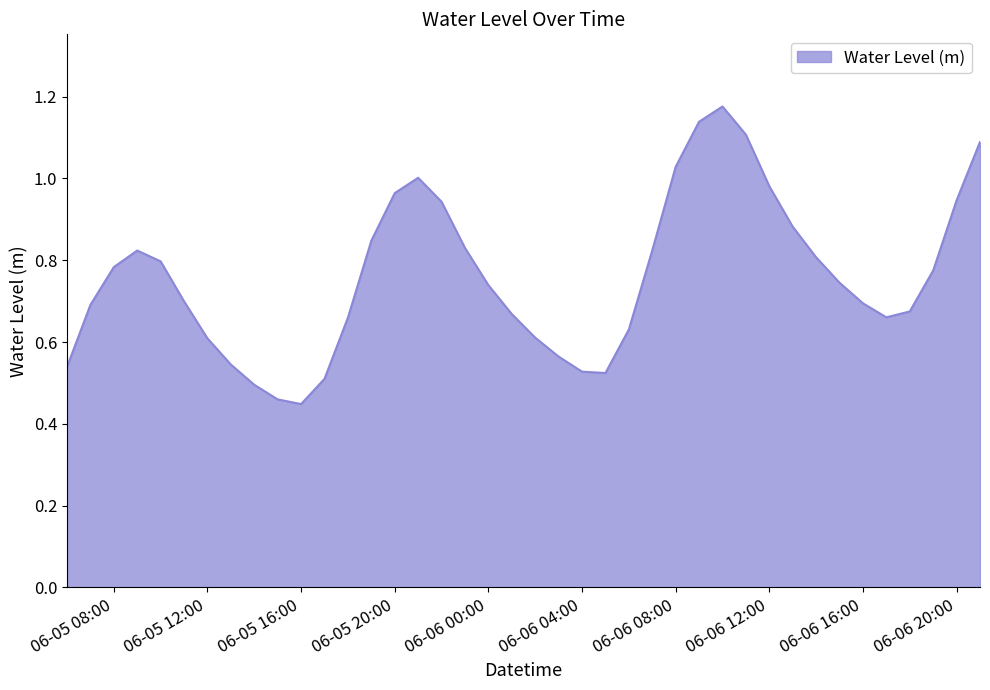

What is the sum of all values?

30.4